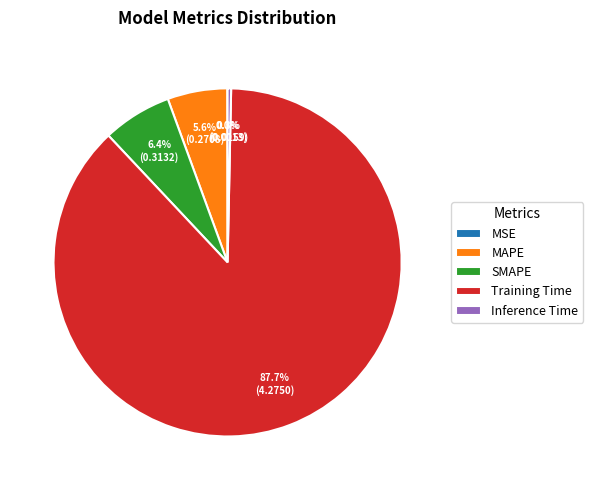

Which slice is the largest?

Training Time